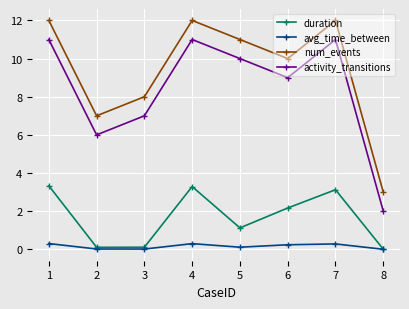

Is it true that duration equals 3.3 at 1?

True